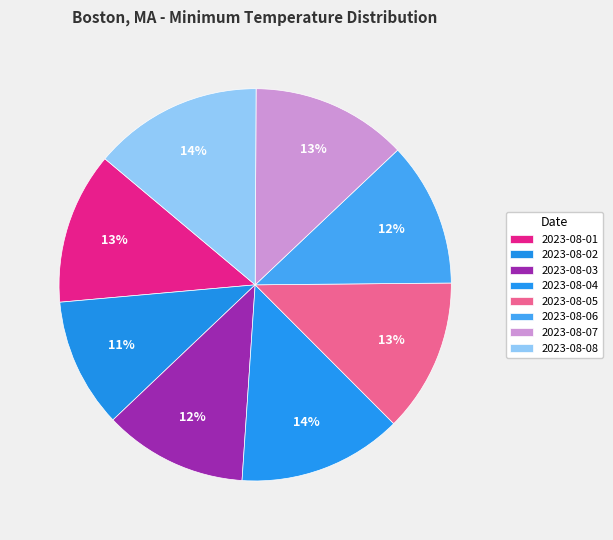

Is 2023-08-04 the majority of the pie?

No